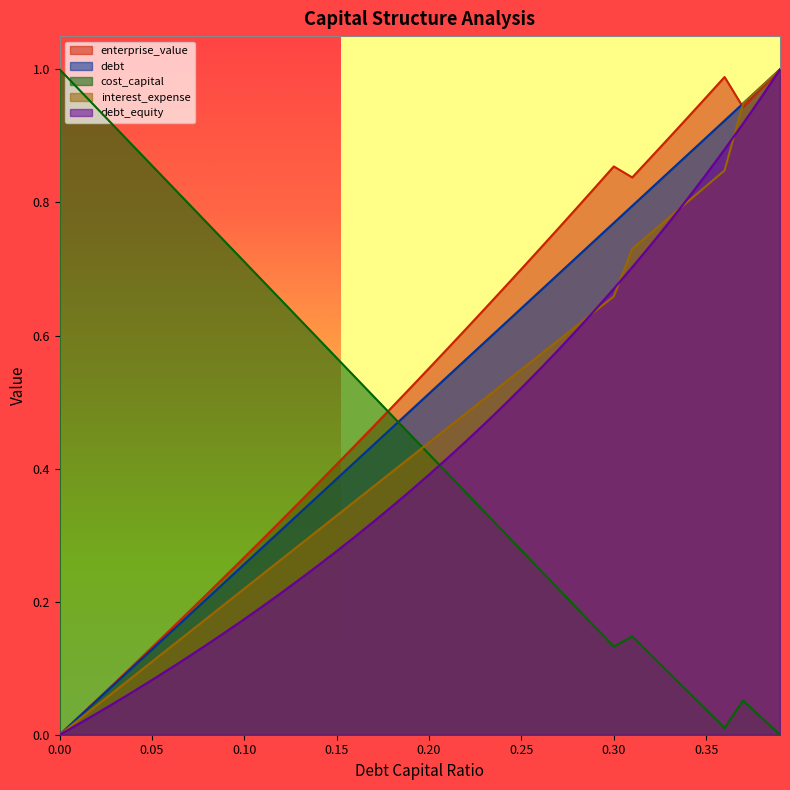

Between 0.39 and 0.26, which is larger?

0.39